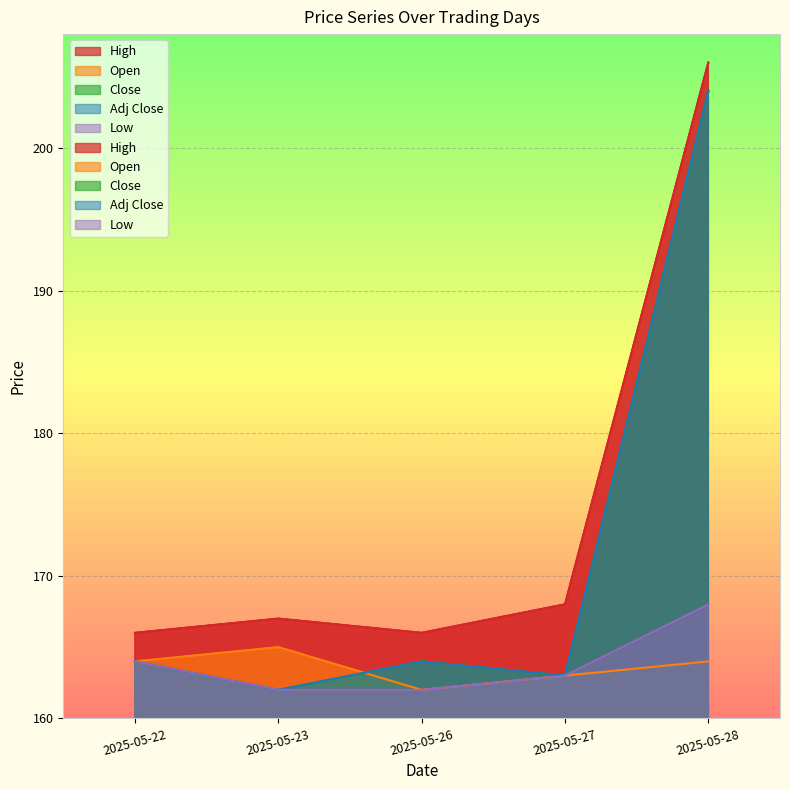

At which label does Close reach its minimum?

2025-05-23